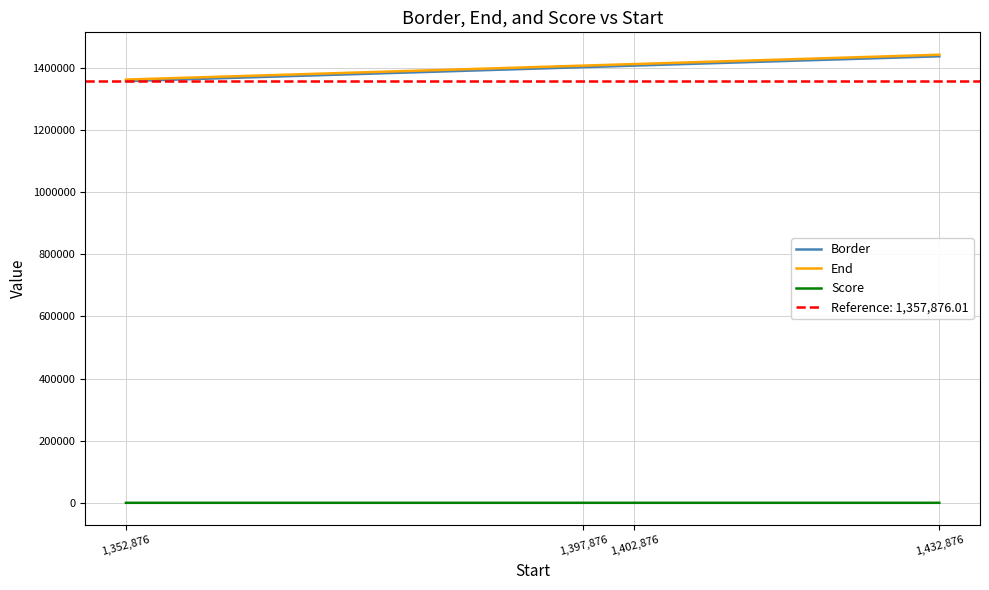

What is the value of the Score point at the 1st from the left?

2.2